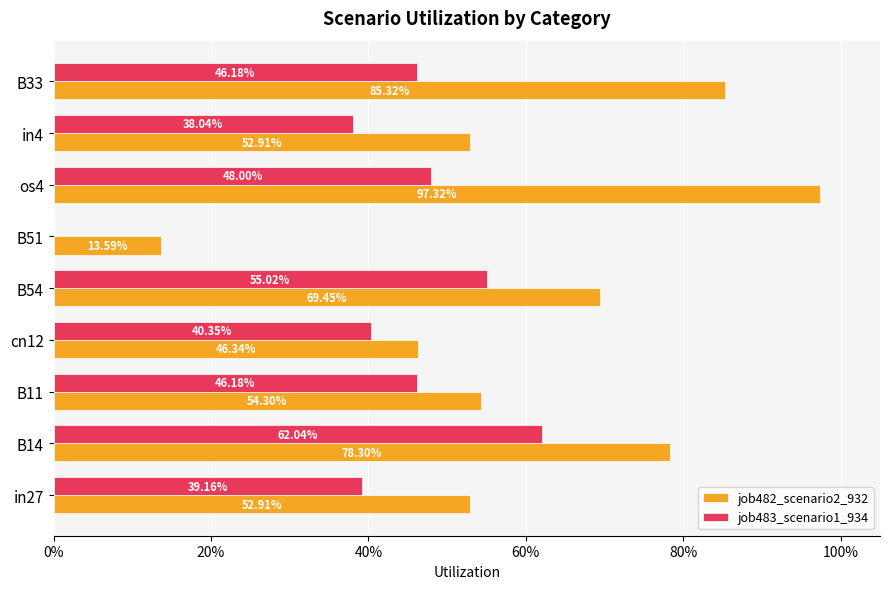

Which series has the largest total across all categories?

job482_scenario2_932